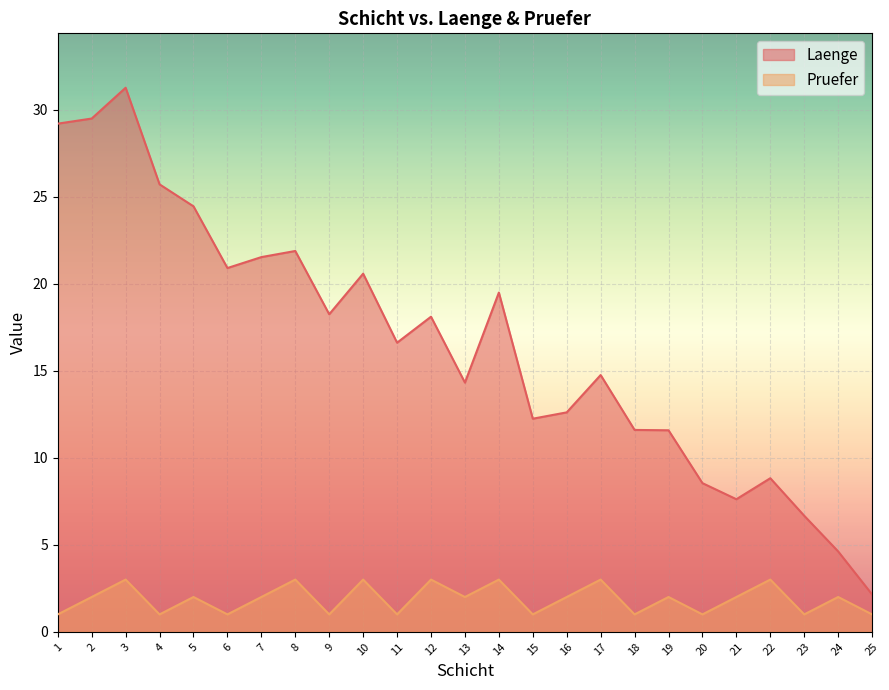

Rank the series by their average value, from highest to lowest.

Laenge, Pruefer